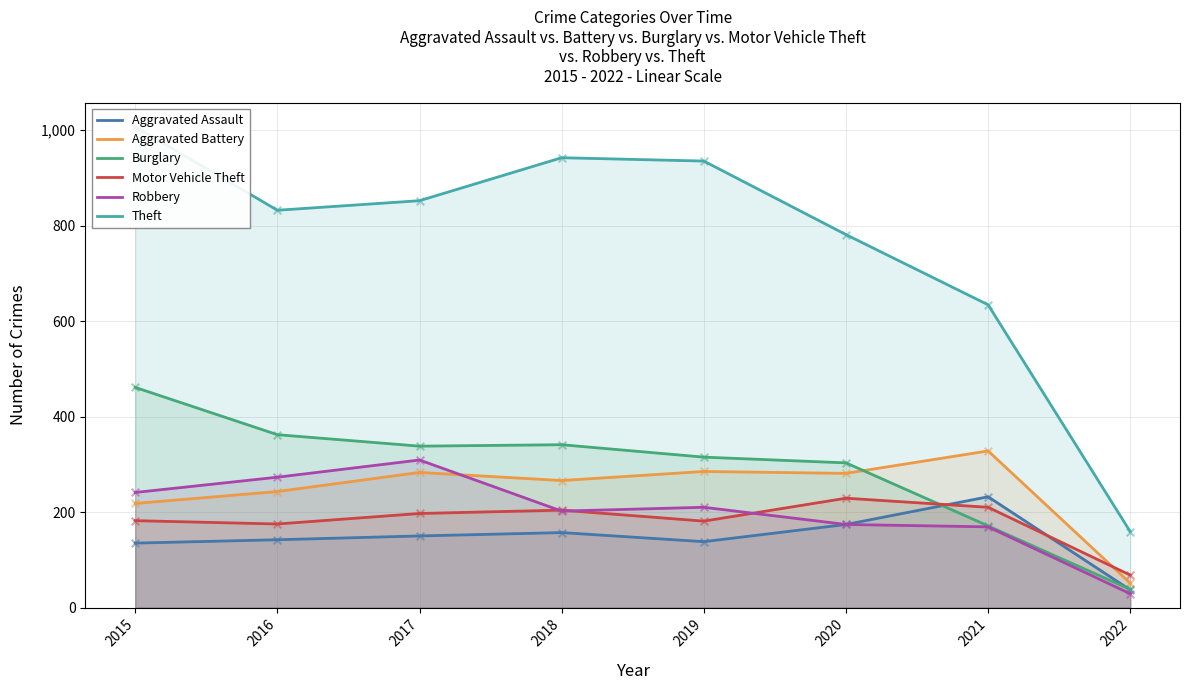

At how many categories does at least one series exceed 577?

7